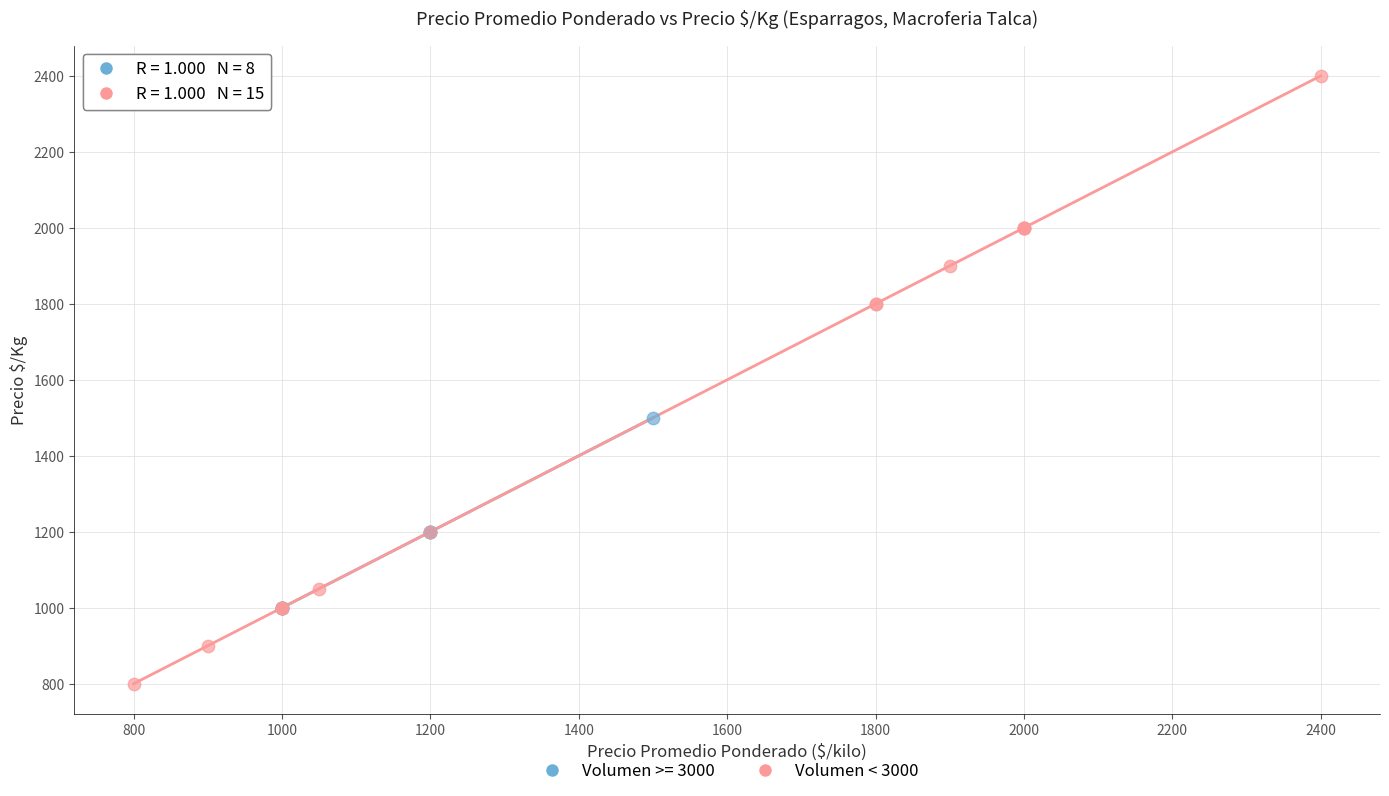

Which series has the widest spread of Y values?

Volumen < 3000